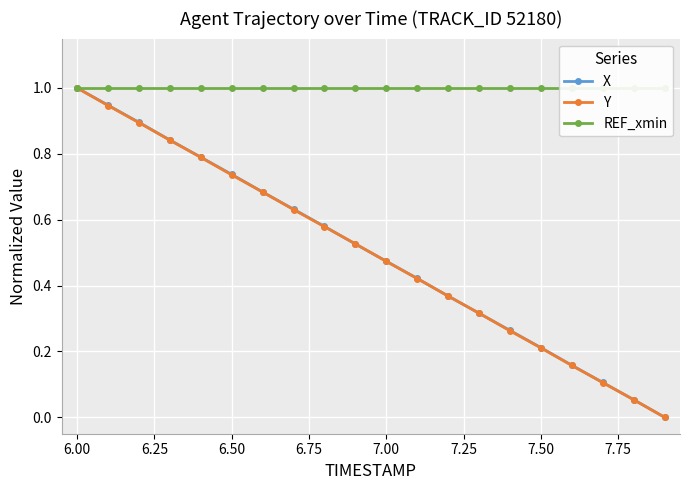

What is the highest value of the X series?

1.0